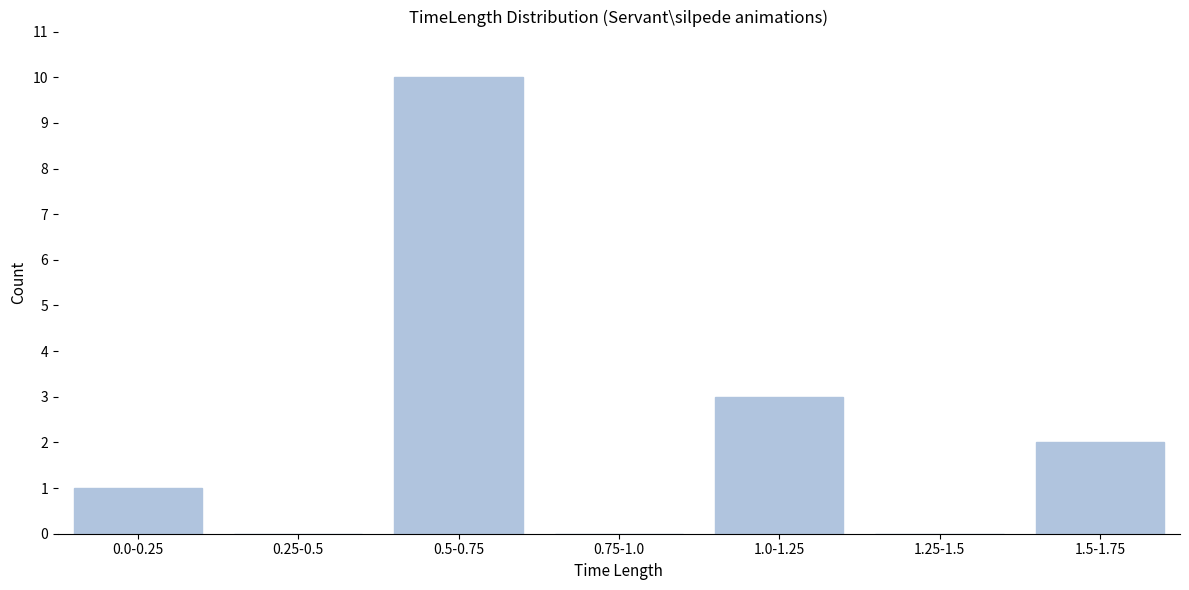

Reading left to right, transcribe all the data shown in this chart.

0.0-0.25=1	0.25-0.5=0	0.5-0.75=10	0.75-1.0=0	1.0-1.25=3	1.25-1.5=0	1.5-1.75=2